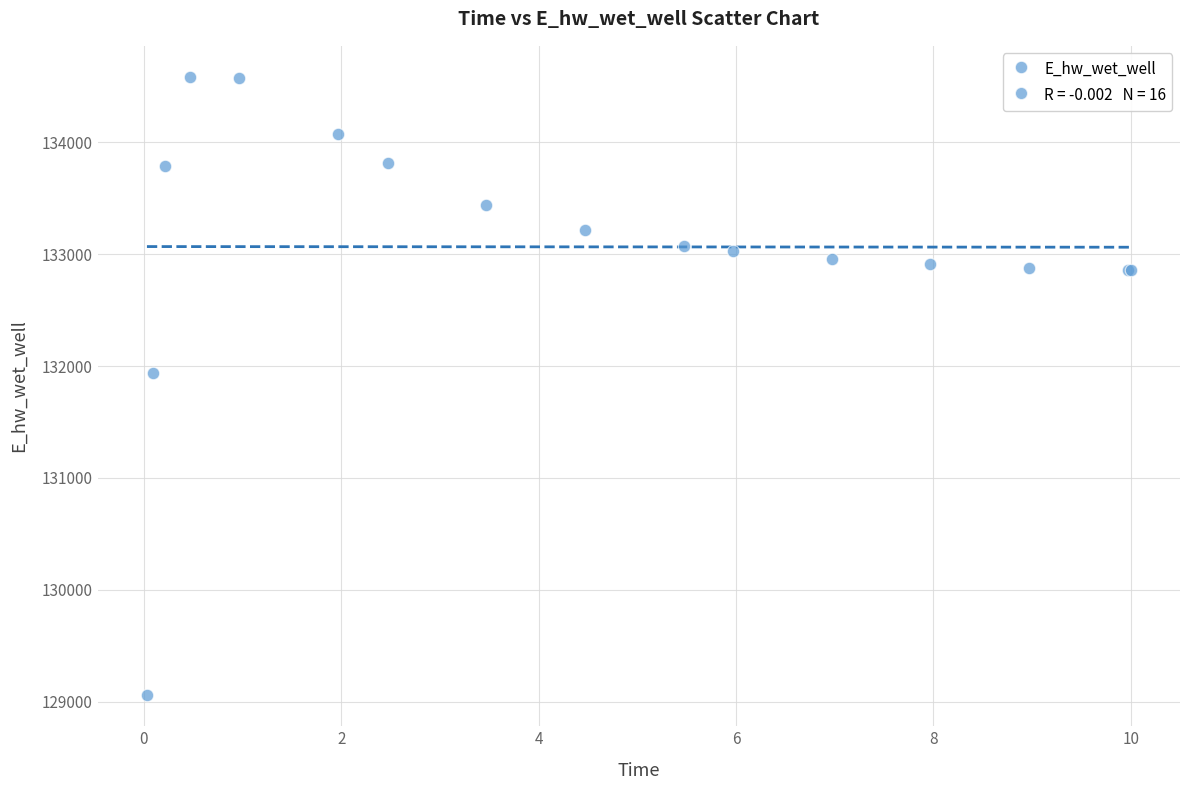

What Y value in the scatter plot is closest to 131821?

131941.6